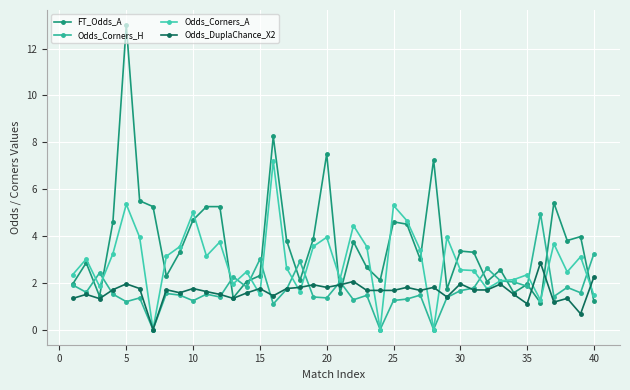

How many lines are shown in the chart?

4